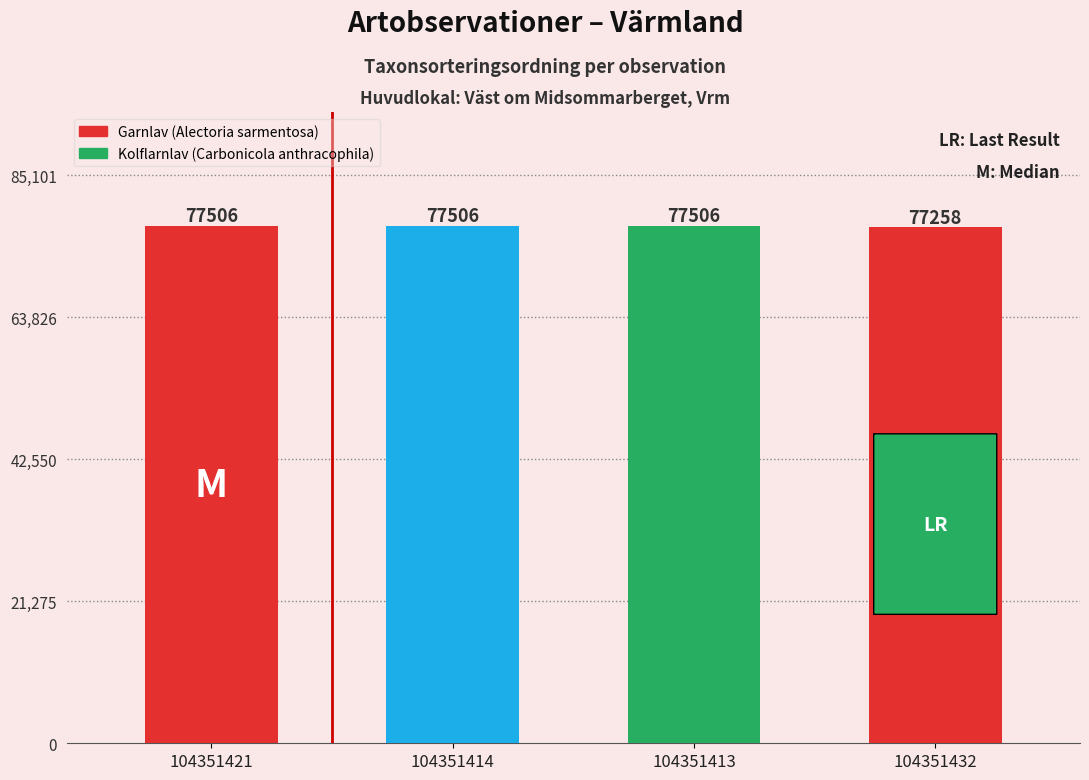

Read the value at 104351413, to the nearest 50.

77500